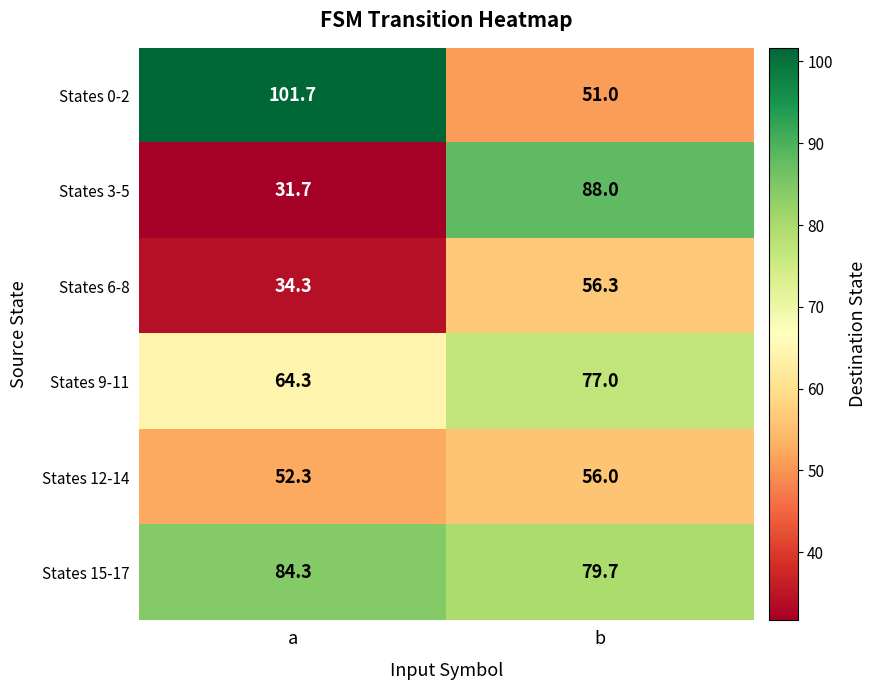

At b, list the series in order from smallest to largest.

States 0-2, States 12-14, States 6-8, States 9-11, States 15-17, States 3-5